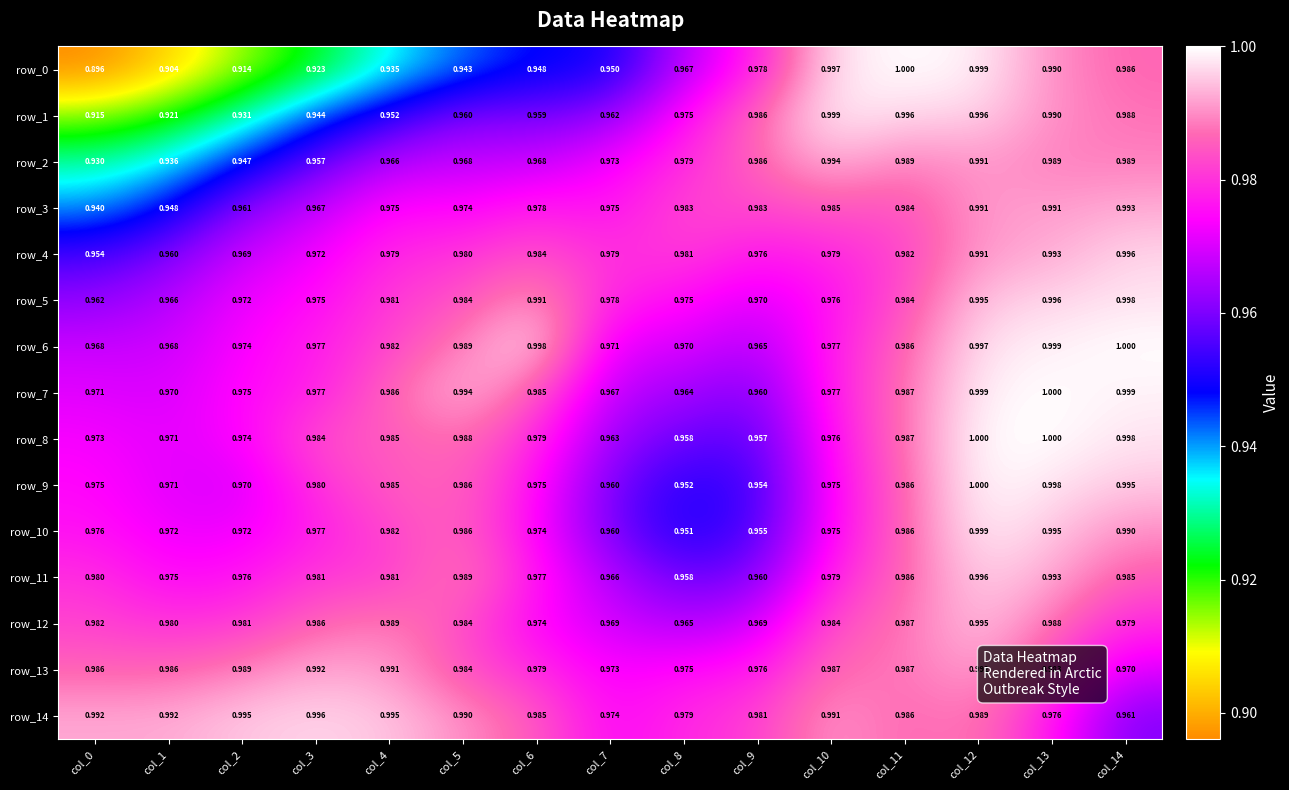

Is the value of row_2 at col_9 greater than the value of row_9 at col_9?

Yes